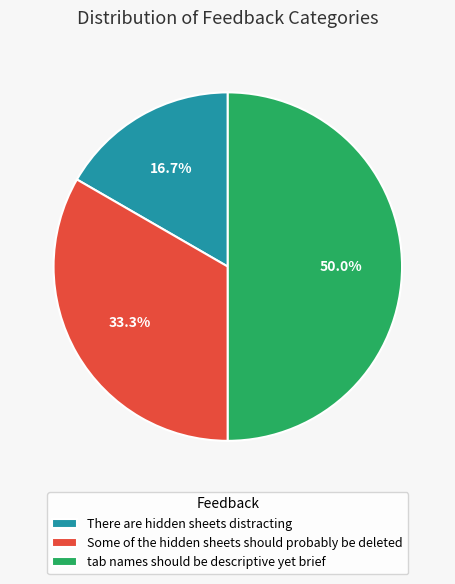

Count the number of slices in the pie.

3